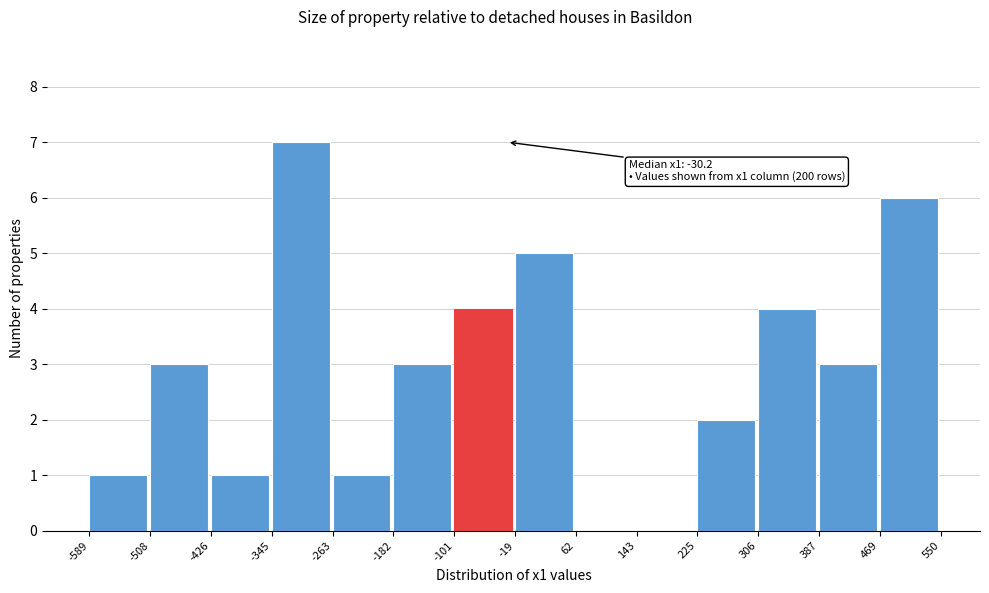

Which range on the x-axis has the tallest bar?

-345 to -263